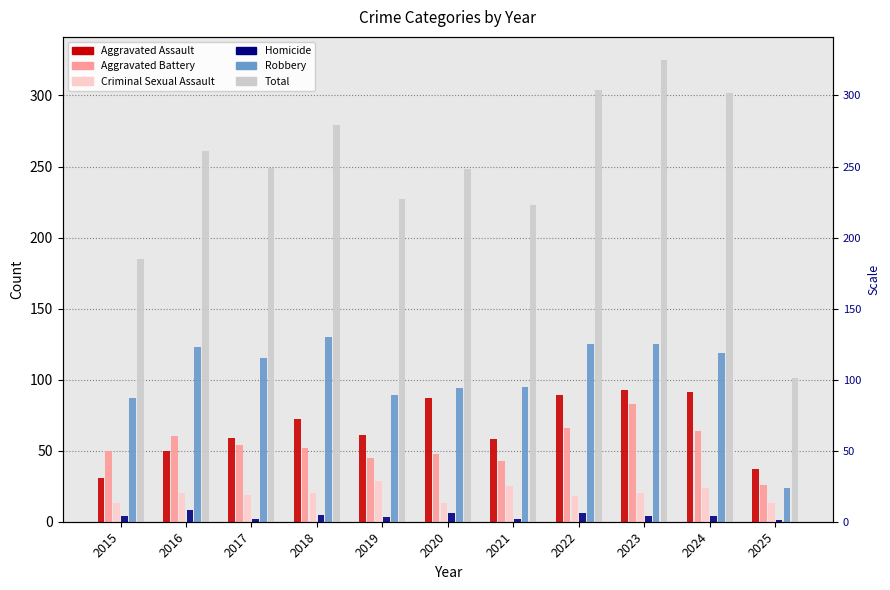

How many values in the Aggravated Assault series are below 61?

5